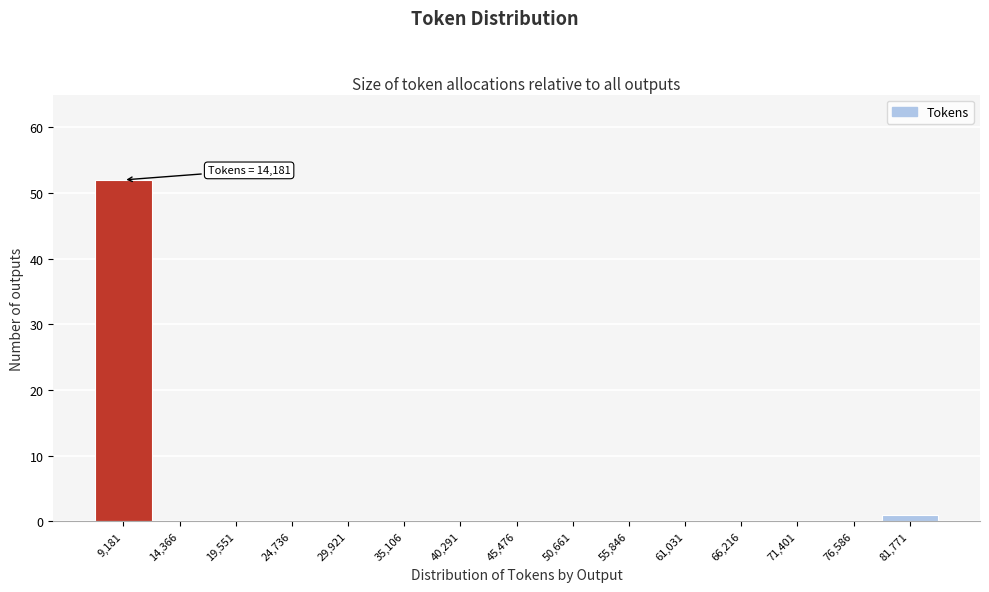

Reading left to right, list all the values displayed in this chart.

9,181=52	14,366=0	19,551=0	24,736=0	29,921=0	35,106=0	40,291=0	45,476=0	50,661=0	55,846=0	61,031=0	66,216=0	71,401=0	76,586=0	81,771=1